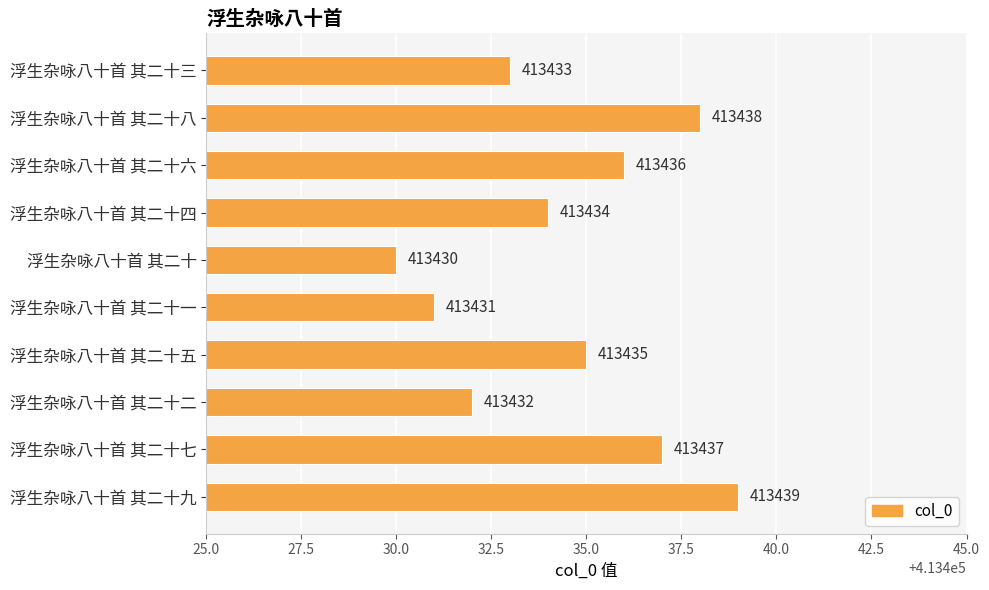

Are the bars grouped side by side (vs. stacked)?

No